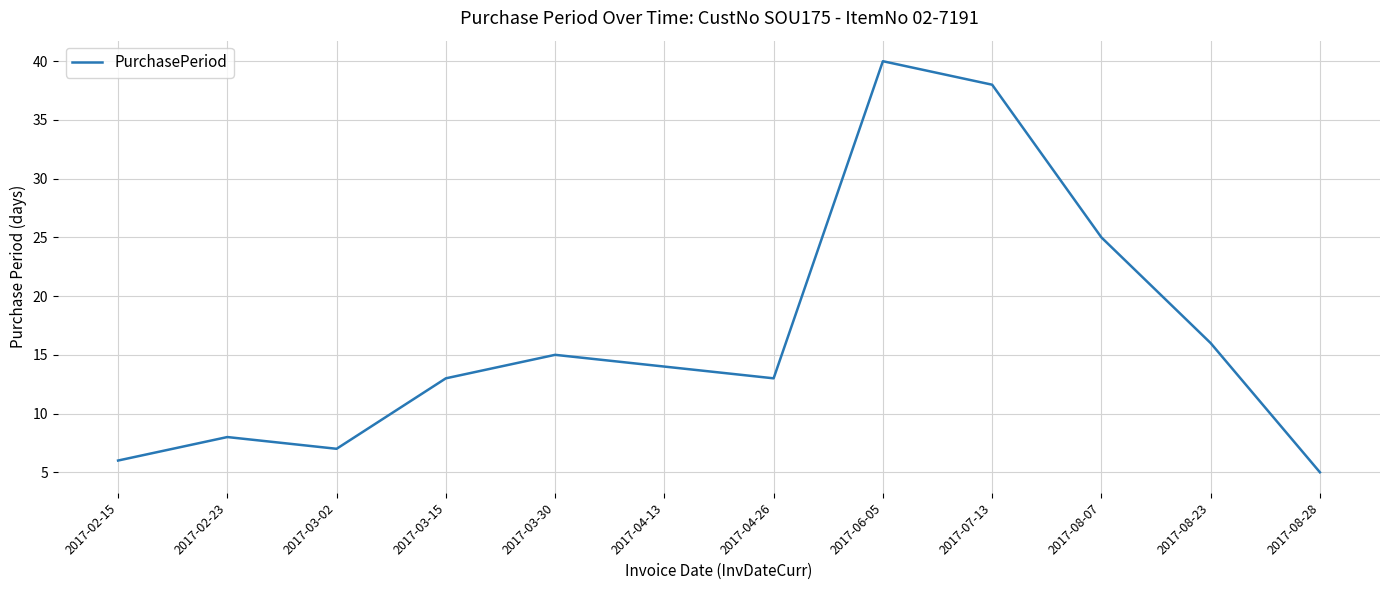

What is the difference between the values at 2017-02-23 and 2017-03-15?

5